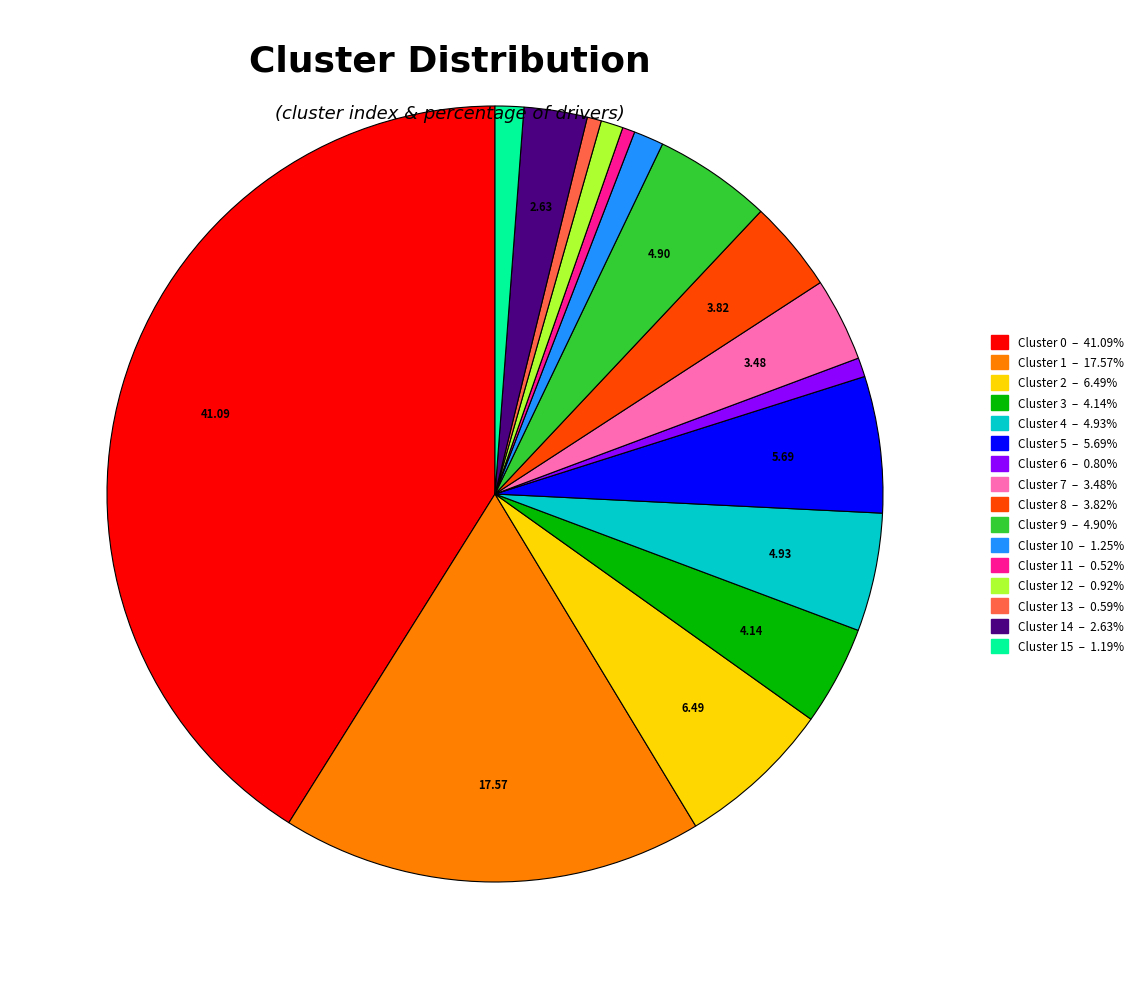

Does any single category account for the majority?

No